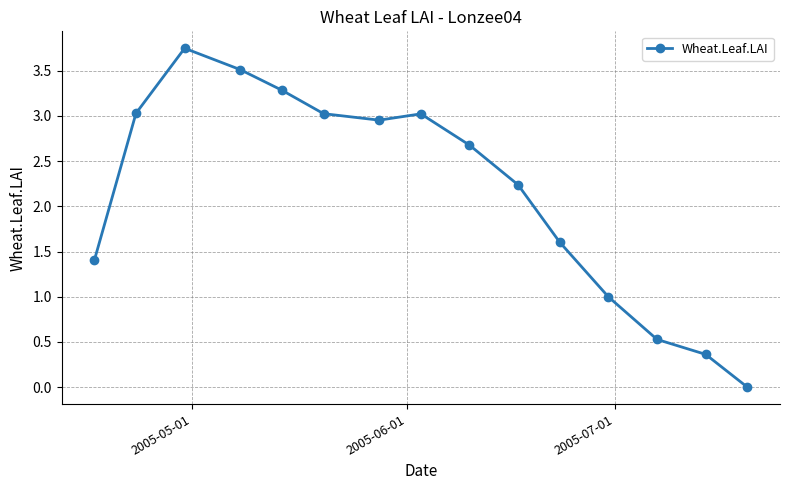

What is the value of the 9th point from the left?

2.7